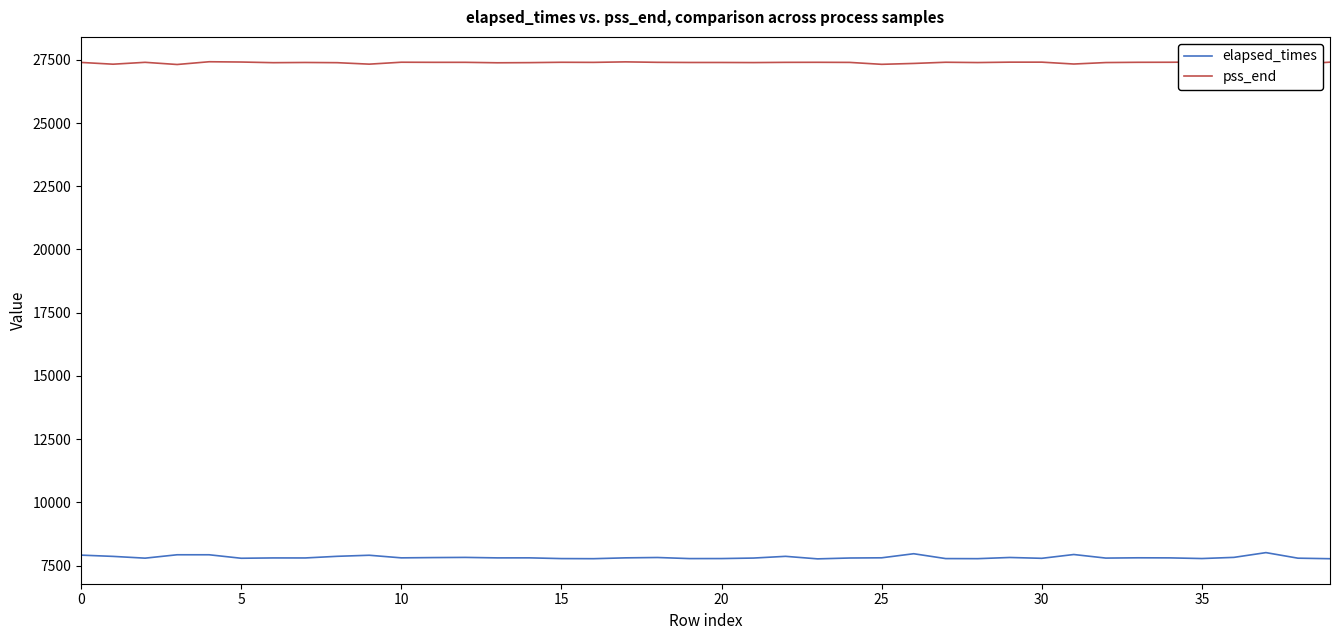

Which series has the widest spread of values?

elapsed_times